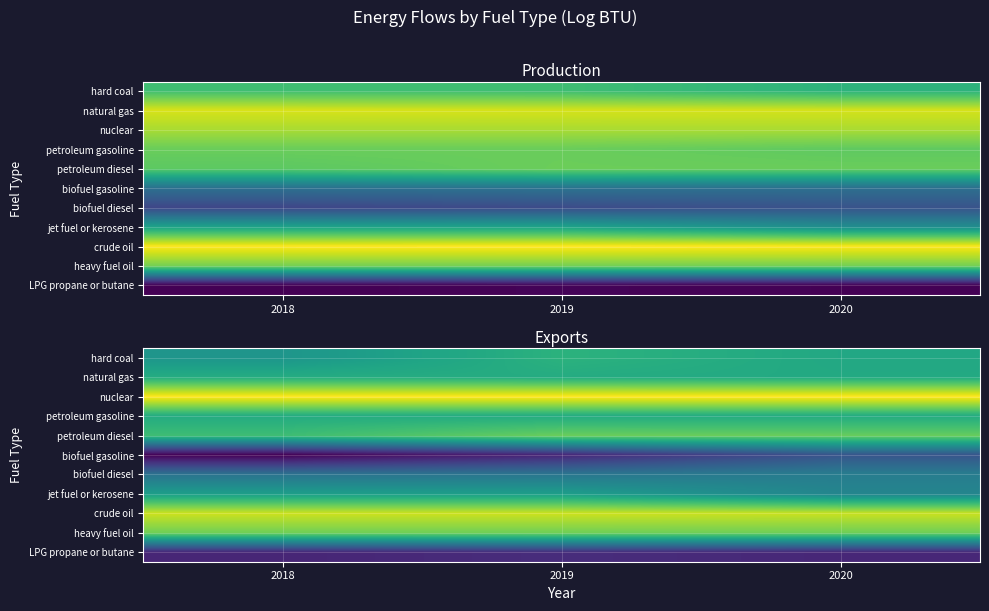

What is the difference between the hard coal values at 2019 and 2018?

1.1